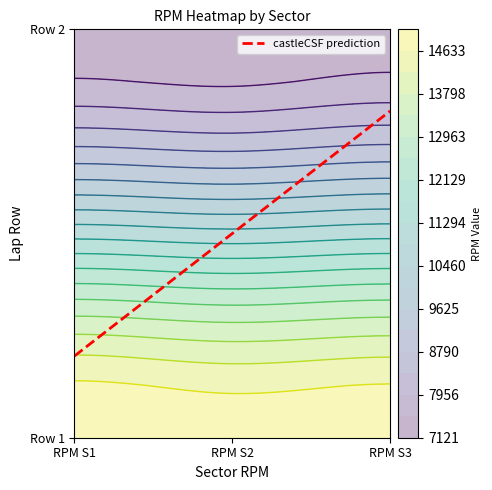

Is the value of Row 1 at RPM S3 greater than the value of Row 2 at RPM S2?

Yes